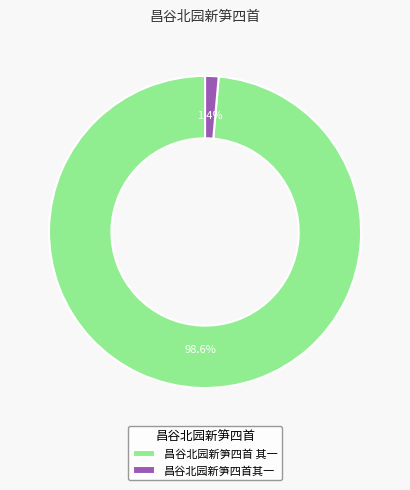

To the nearest percent, what percentage of the pie is 昌谷北园新笋四首其一?

1%